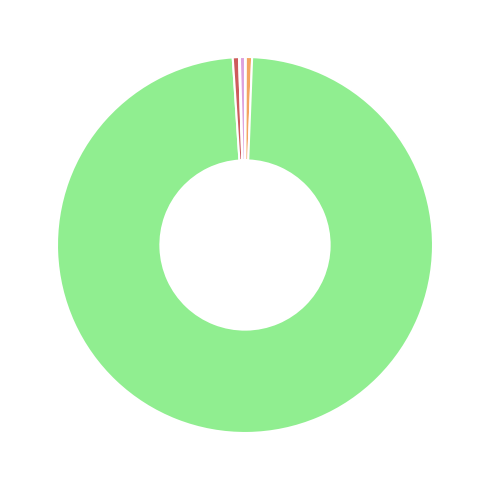

Does any single category account for the majority?

Yes